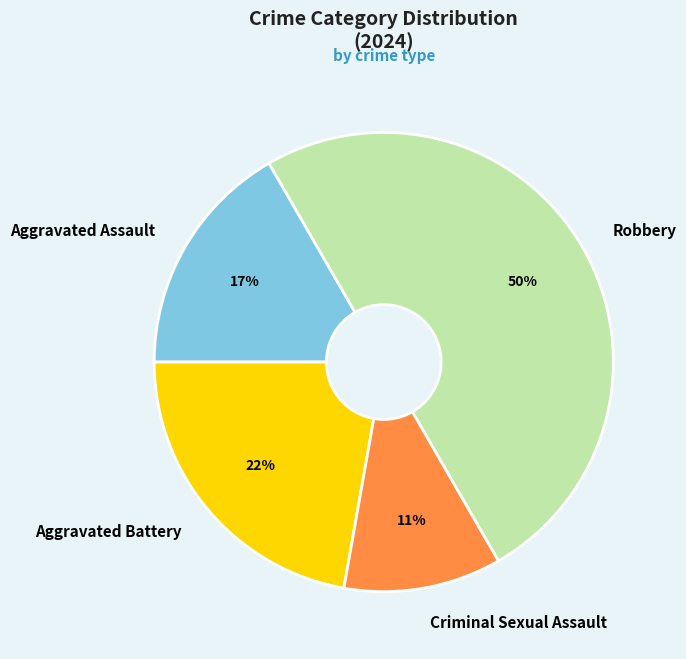

Is it true that Aggravated Assault is 17% of the pie?

True